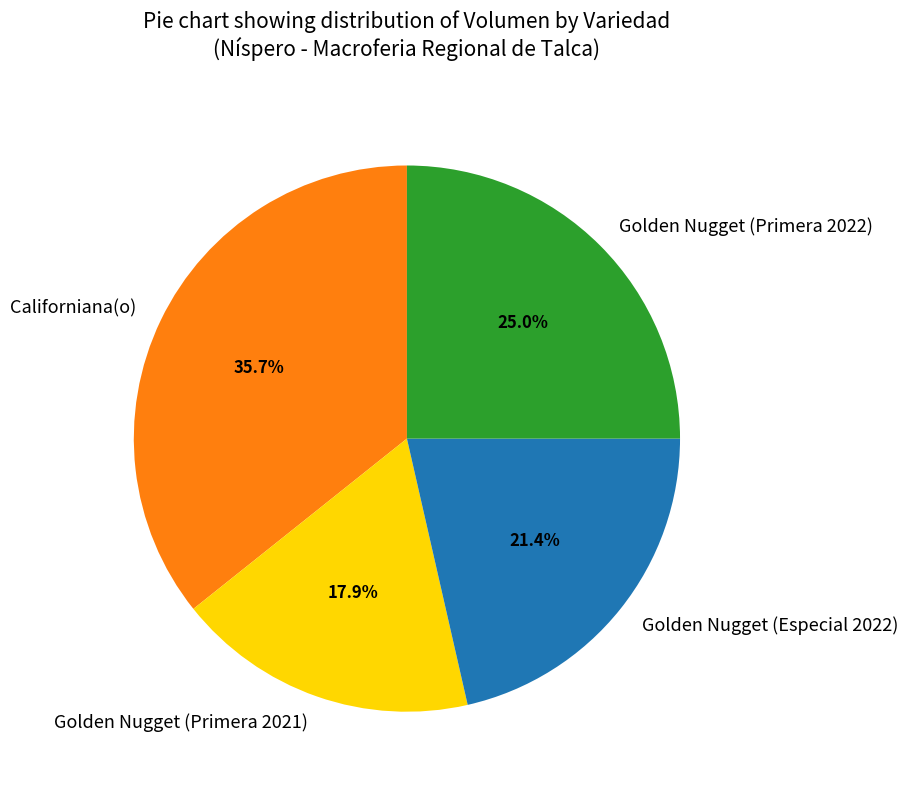

Is there a majority slice in this chart?

No